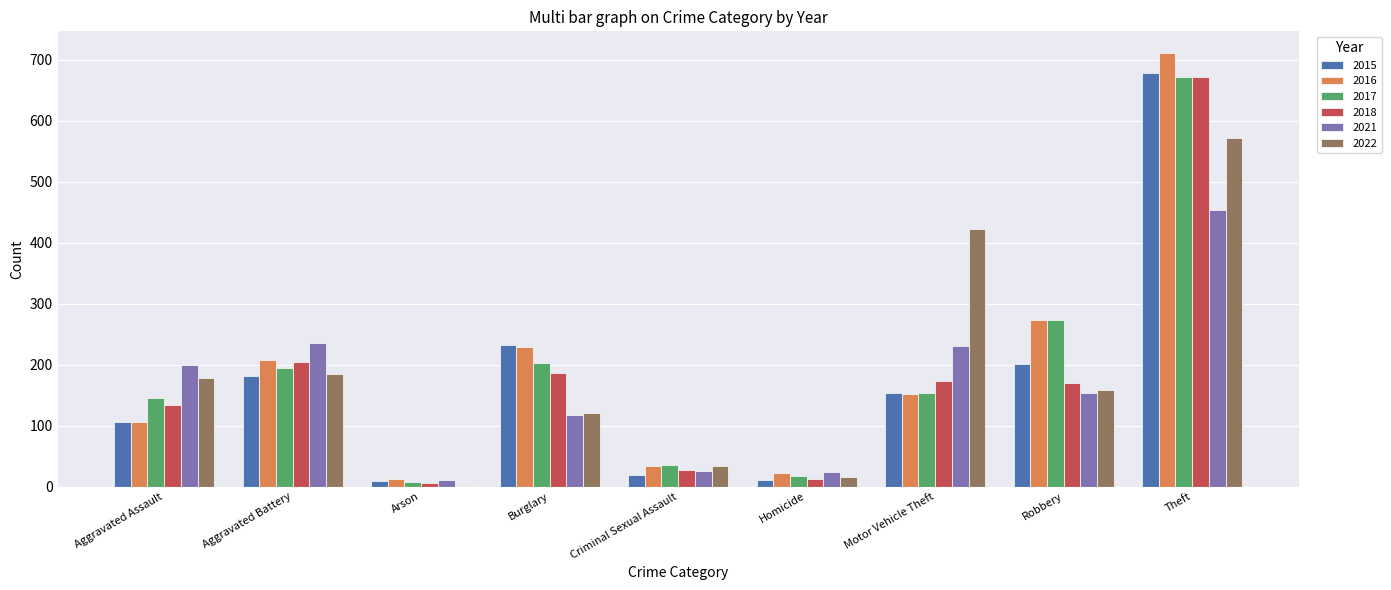

What is the maximum value for 2021?

454